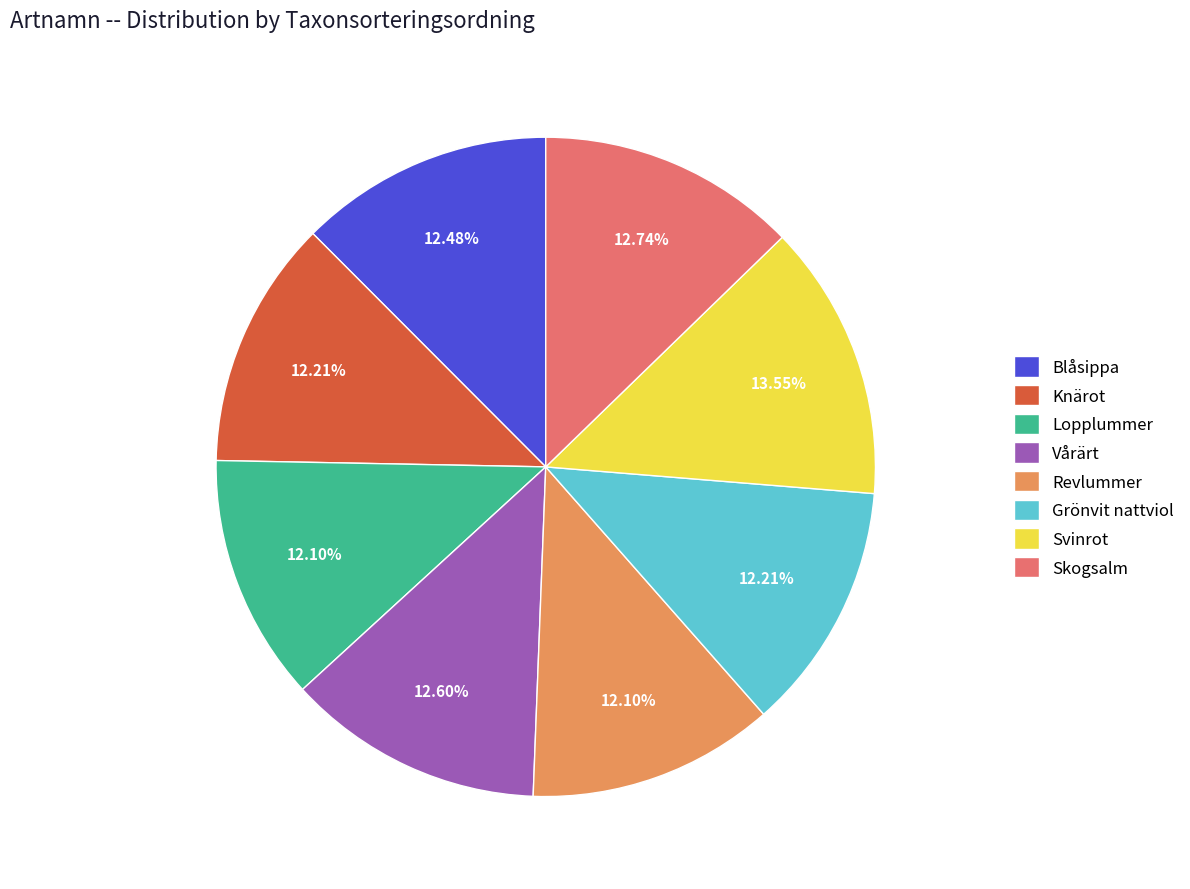

What is the ratio of the value at Lopplummer to the value at Revlummer?

1.0